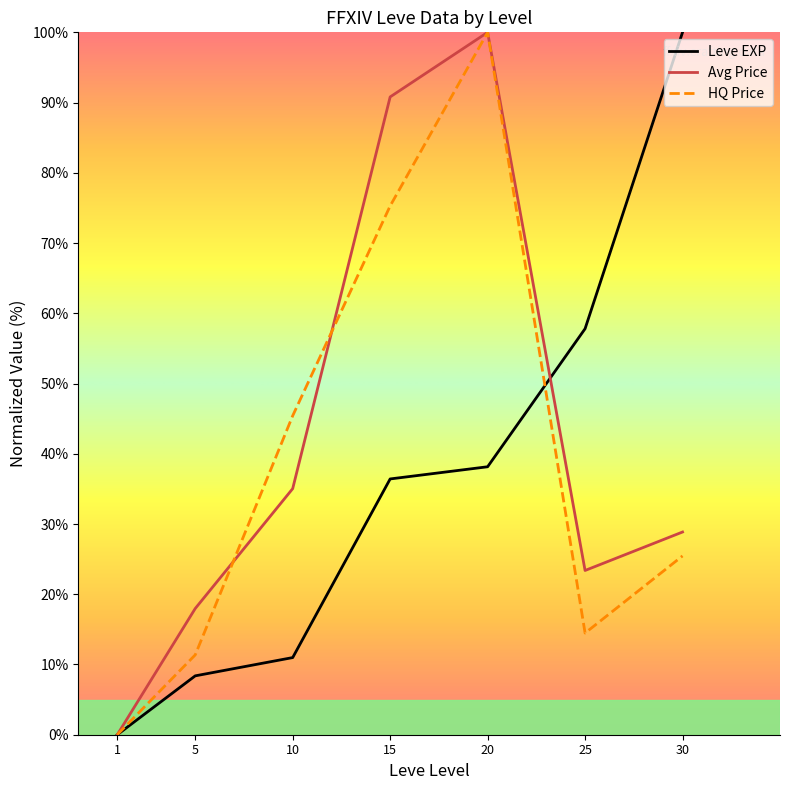

The HQ Price series shows 0.0 at 1. True or false?

True